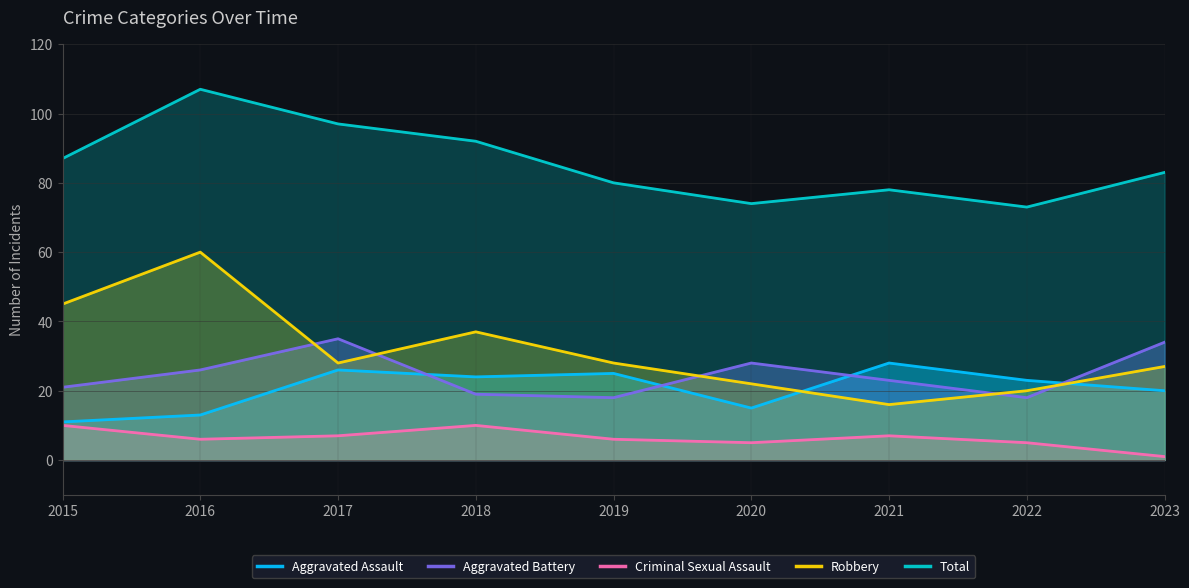

Which series has the largest total across all categories?

Total